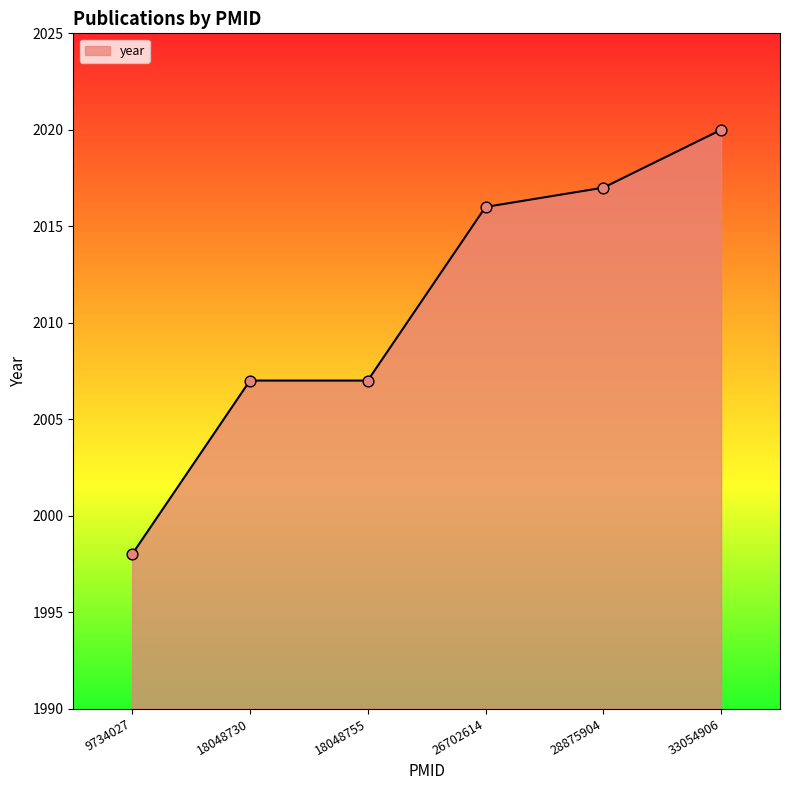

What is the change in value from 28875904 to 33054906?

+3